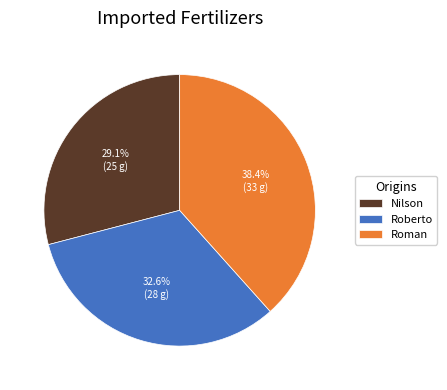

Is it true that Roman is 33% of the pie?

False